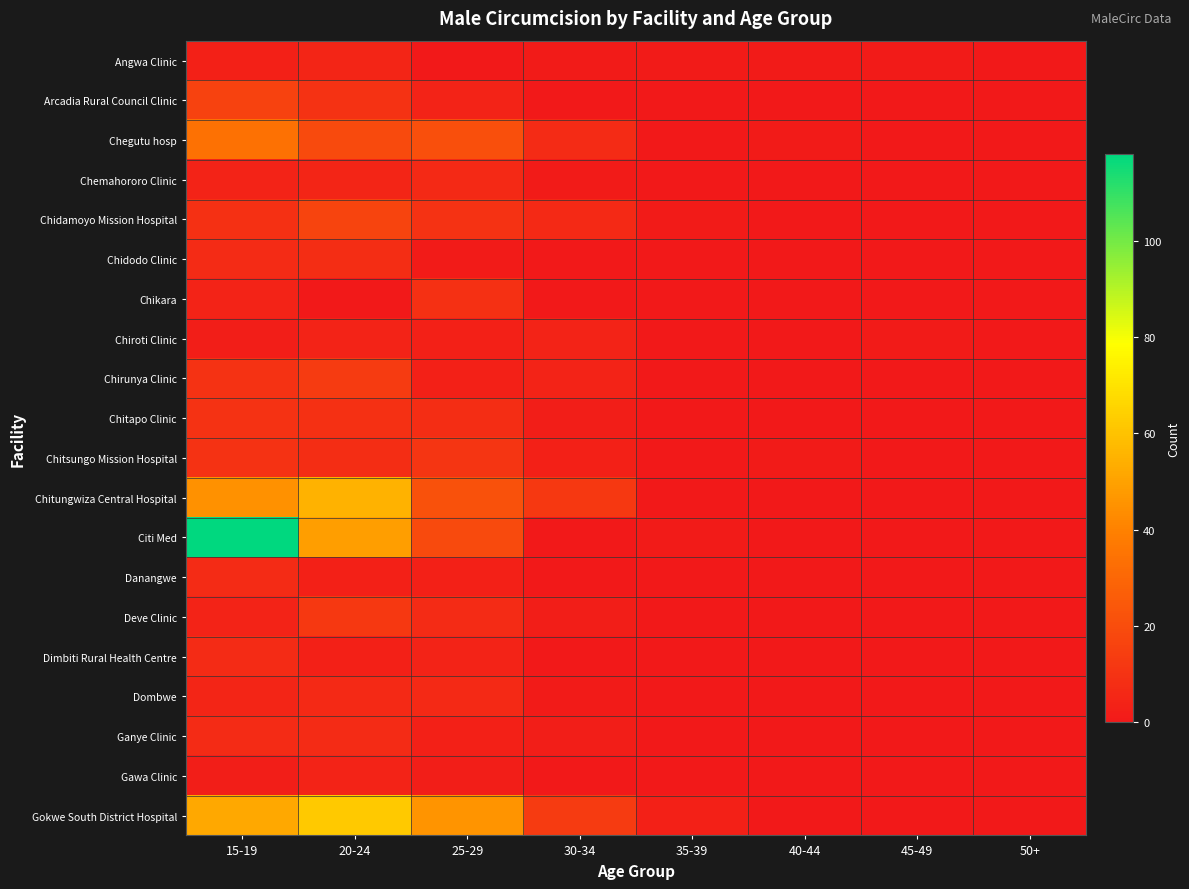

What is the difference between the highest and lowest values at 30-34?

13